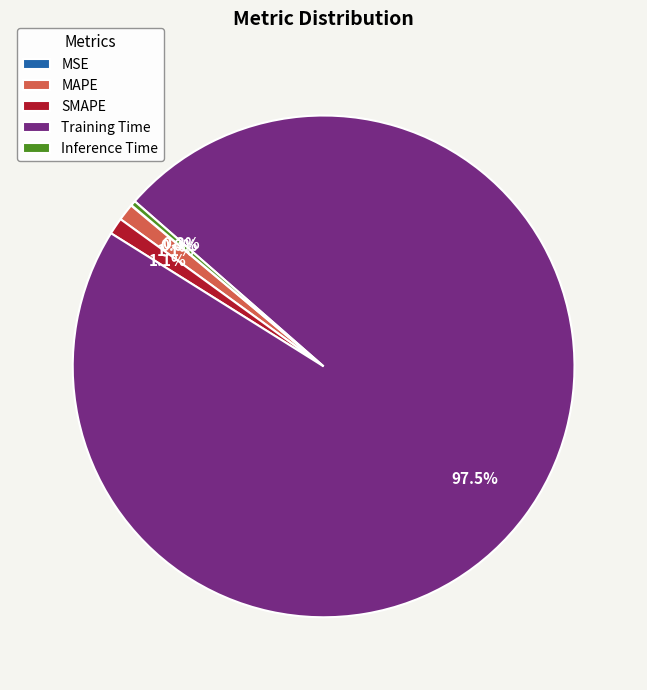

Is it true that MAPE is 11% of the pie?

False